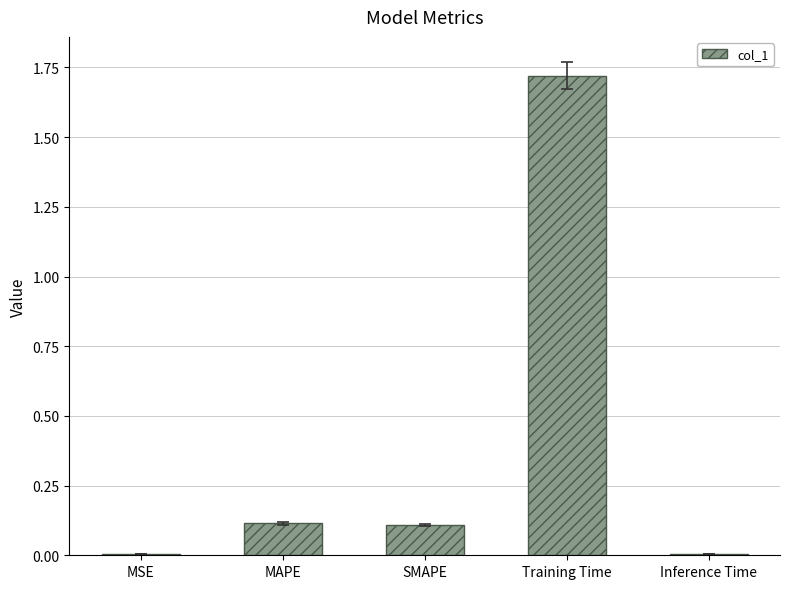

What is the sum of all values?

2.0